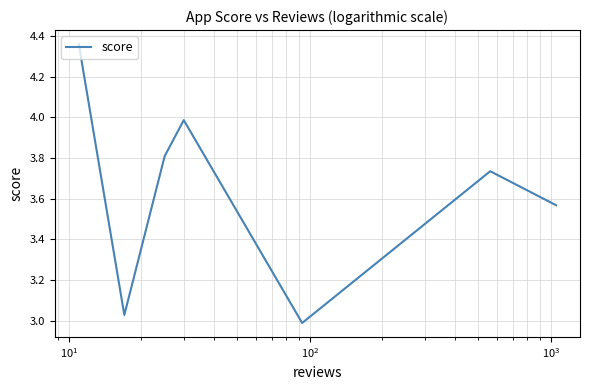

True or false: the data has more than 1 interior local peaks.

True